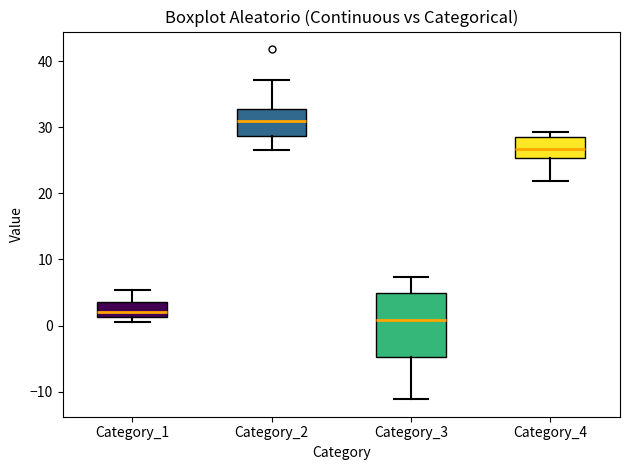

Reading left to right, read every box against the y-axis: the position of its median line, the range the box covers, and the ends of its whiskers. The values are not printed on the chart, so give them approximately, as read against the axis.

Category_1: median 2, box 1 to 4, whiskers 0 to 5
Category_2: median 31, box 29 to 33, whiskers 27 to 37
Category_3: median 1, box -5 to 5, whiskers -11 to 7
Category_4: median 27, box 25 to 28, whiskers 22 to 29